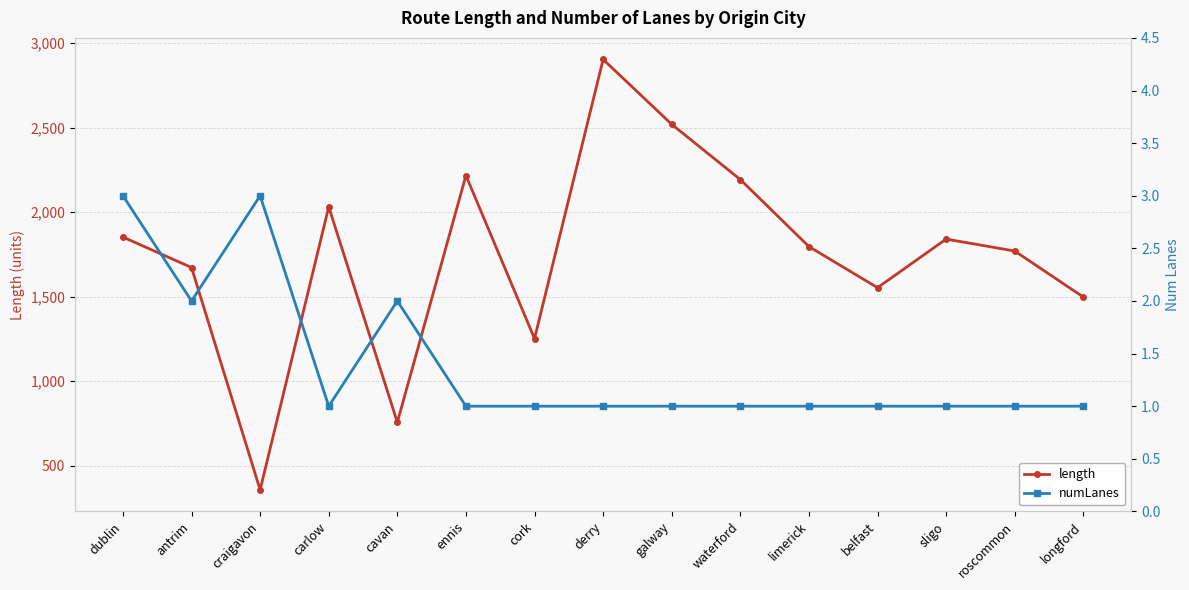

What is the total value across all series at dublin?

1855.6